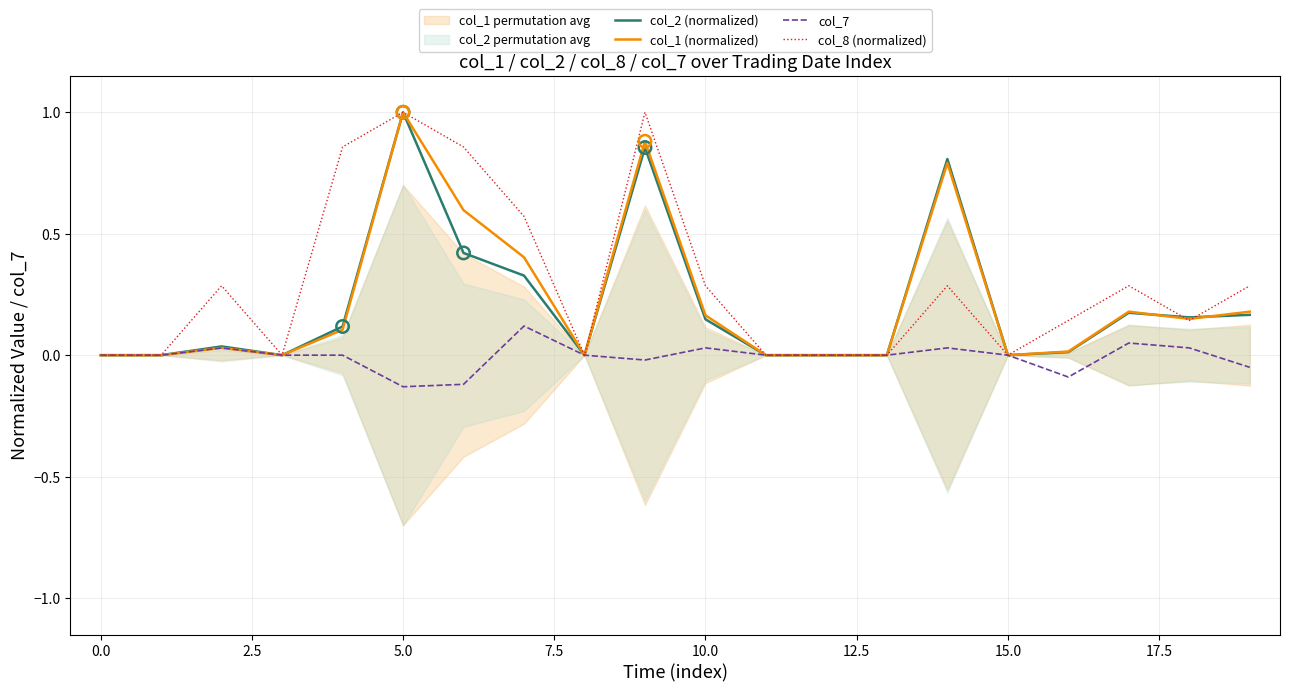

Is the value of col_7 at 16 greater than the value of col_8 (normalized) at 13?

No